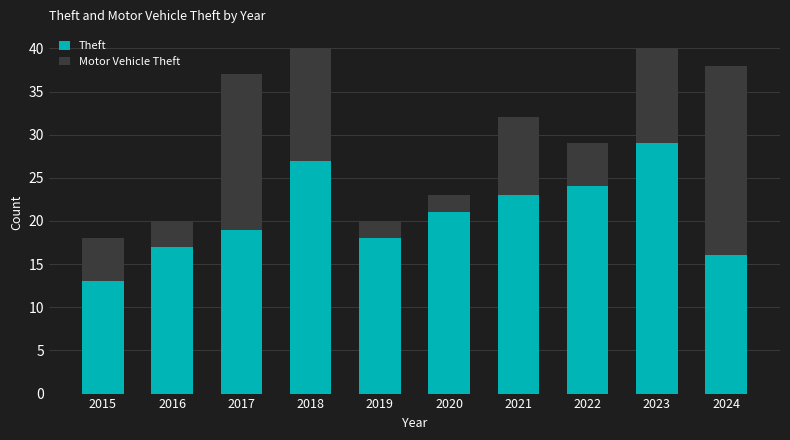

The value of Theft at 2021 is 15. True or false?

False